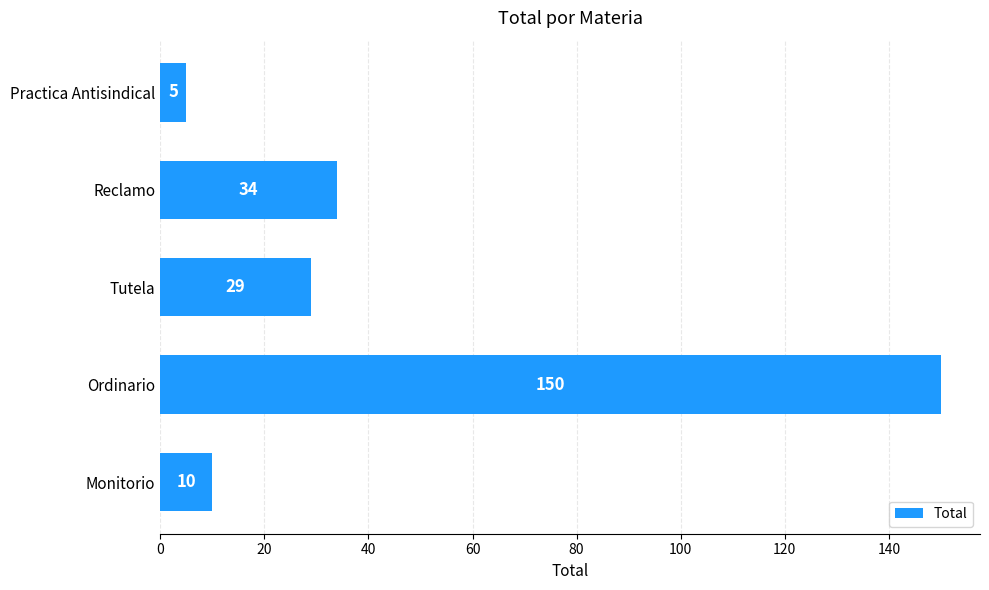

Count the number of data series in this chart.

1